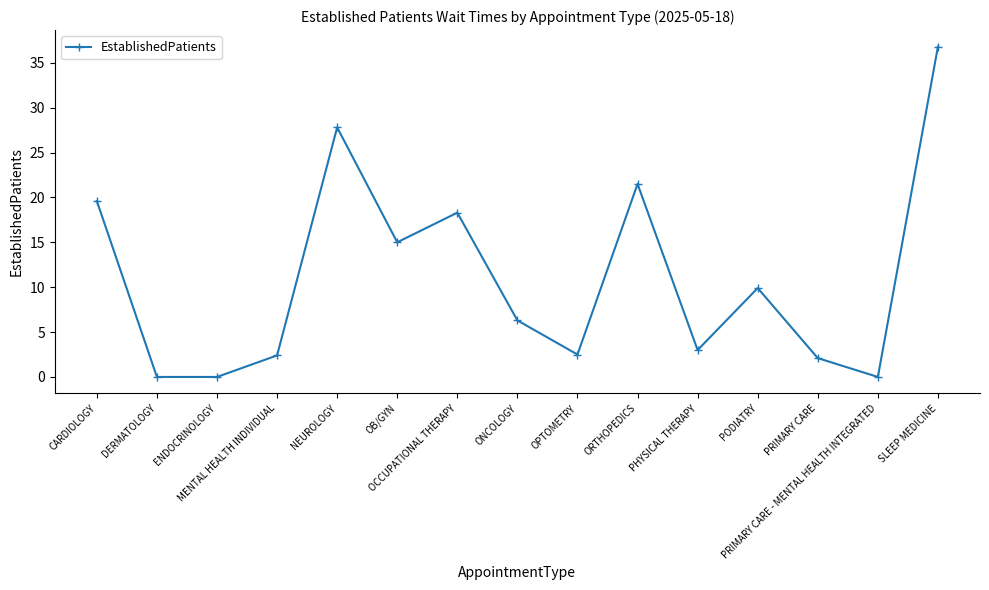

What position from the left is OCCUPATIONAL THERAPY?

7